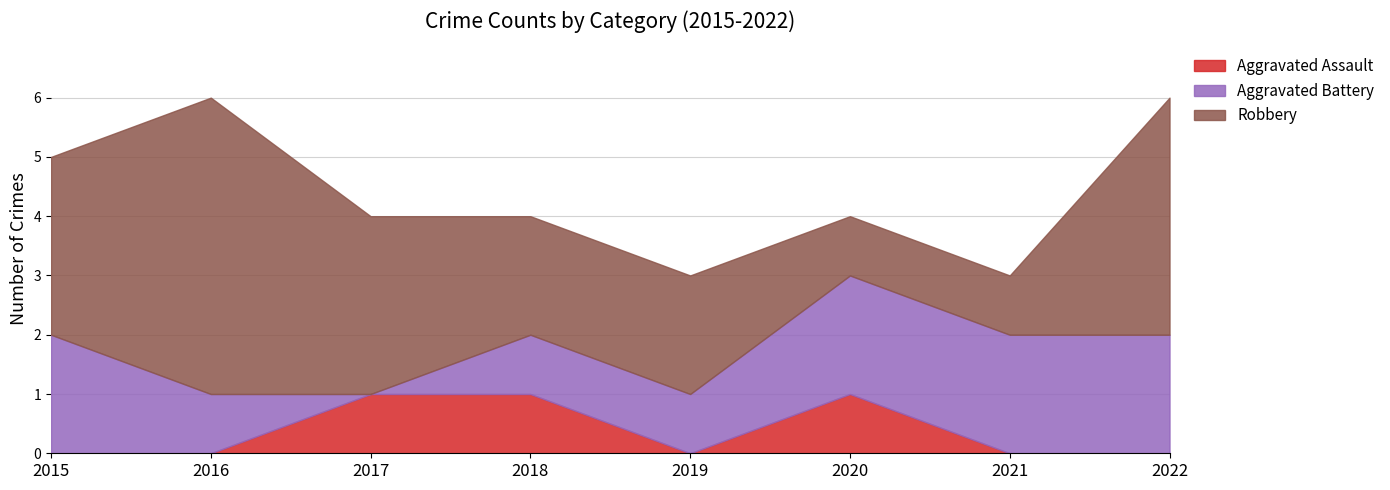

What is the total value across all series at 2022?

6